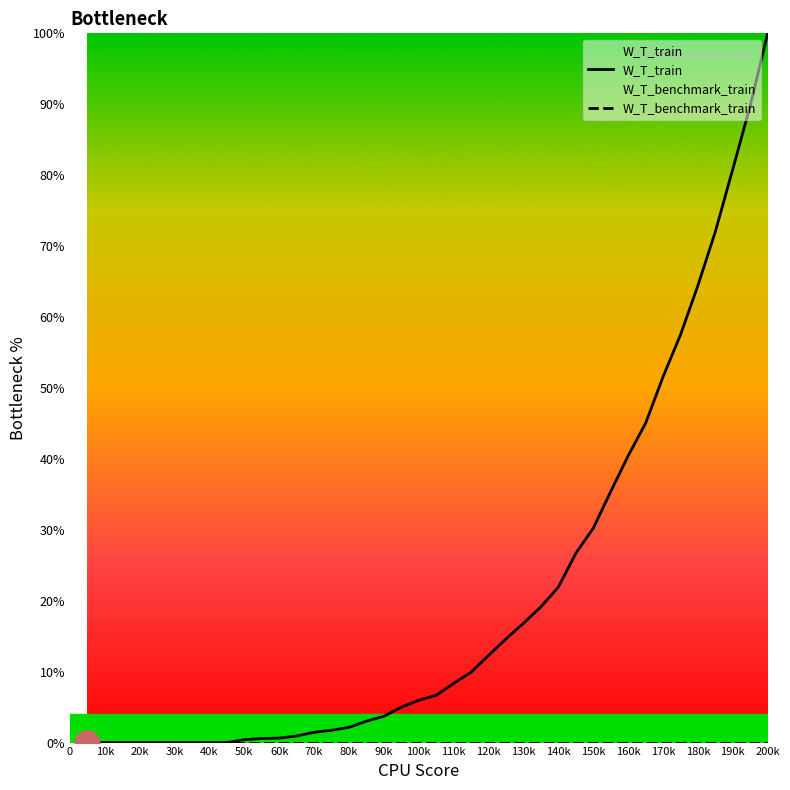

Is this an area chart (filled region under the line)?

No